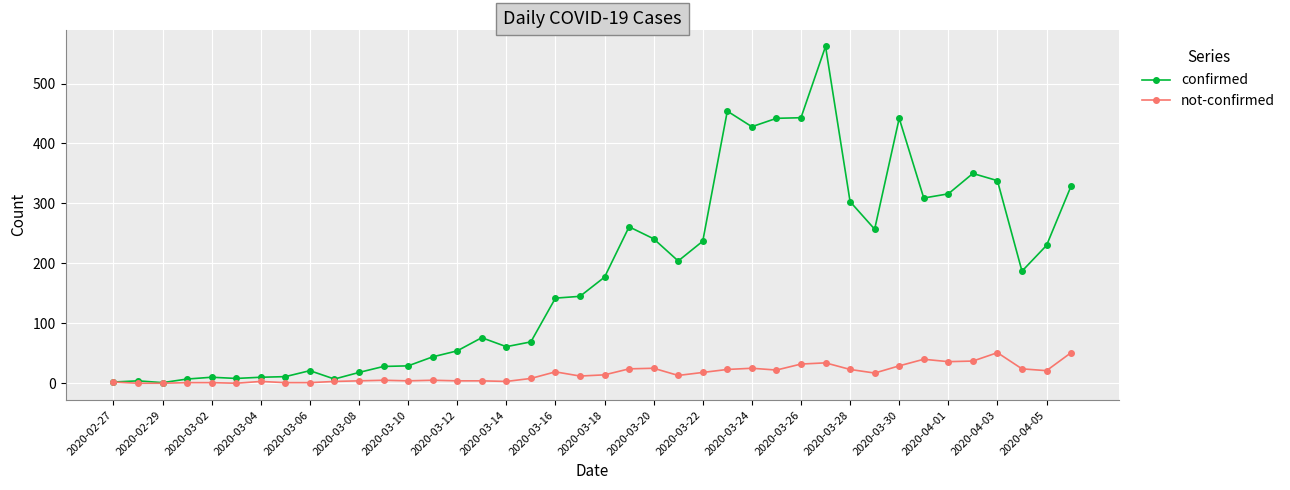

Which series has the largest range (max minus min)?

confirmed